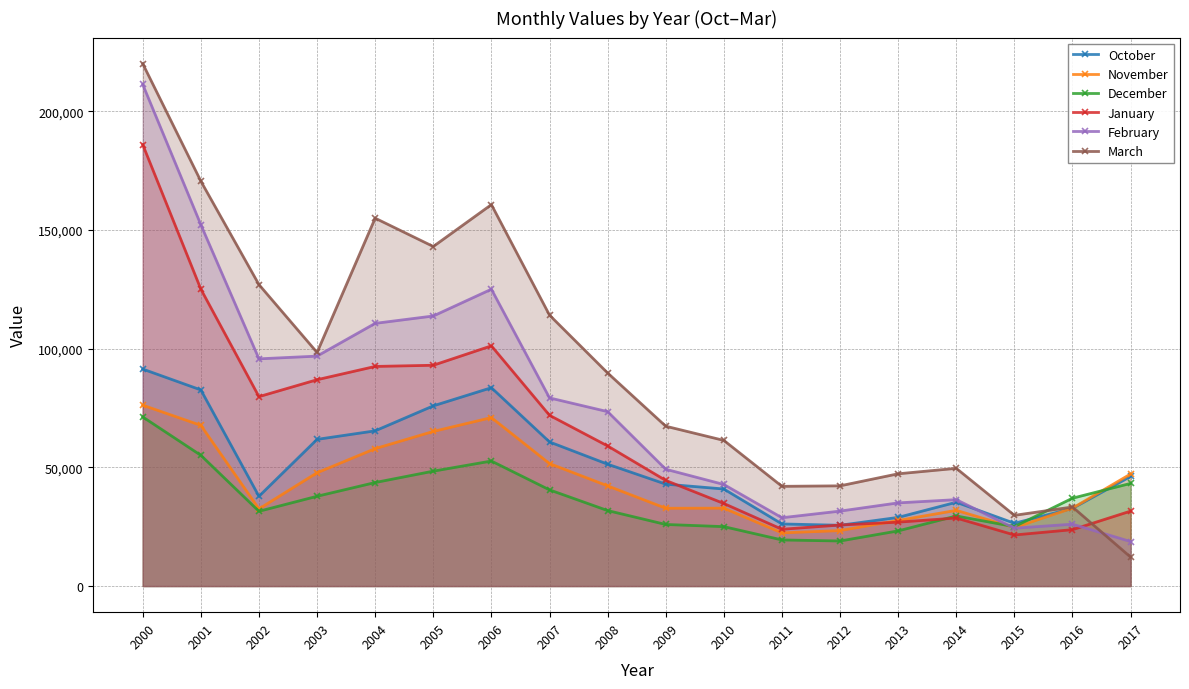

What is the value of the October point at the 4th from the left?

61792